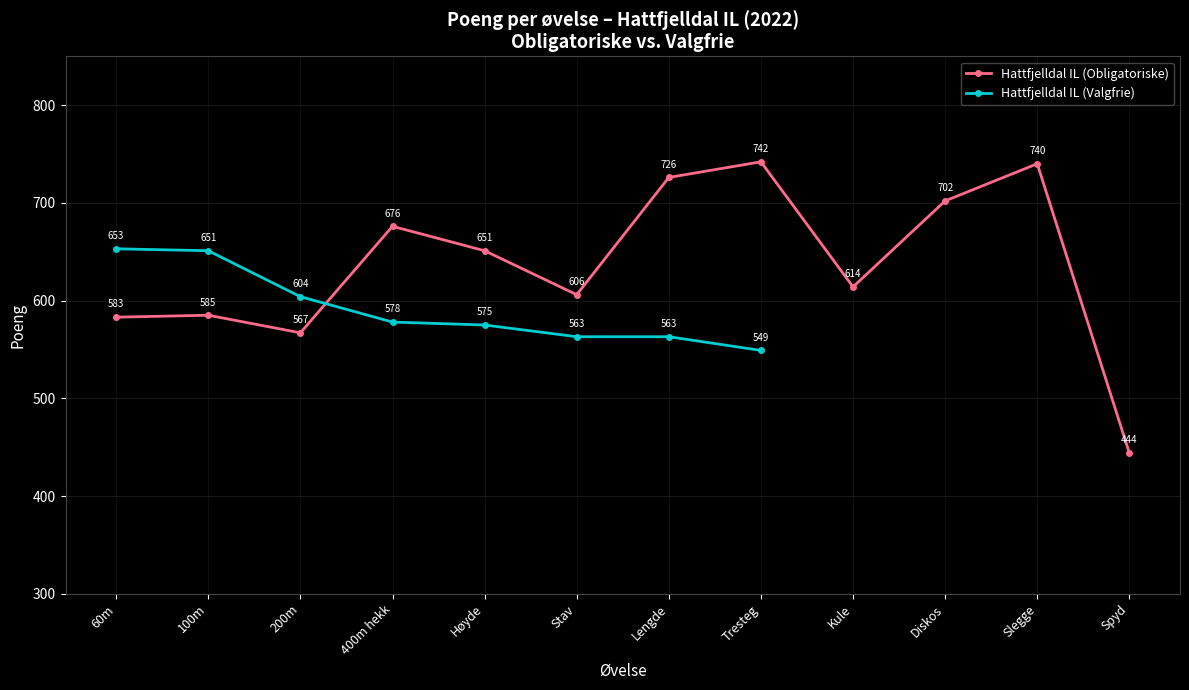

Is it true that the value at Slegge is 220?

False